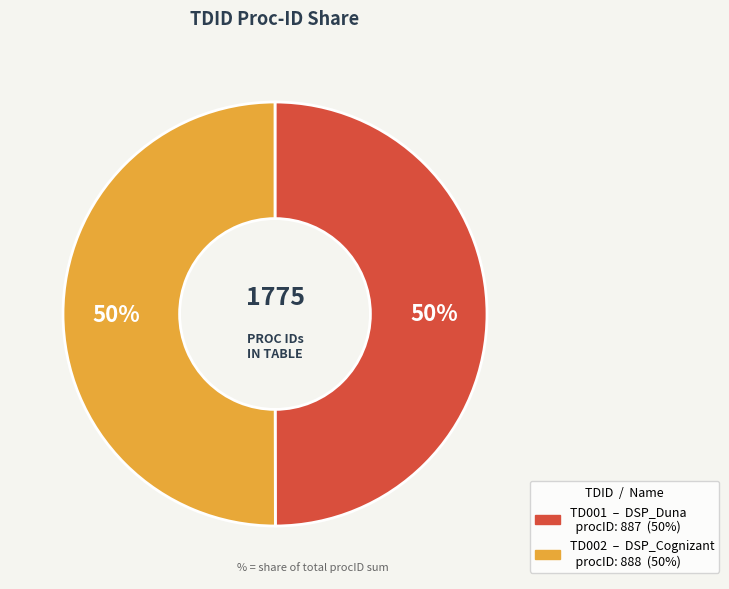

To the nearest percent, what is the average slice percentage?

50%